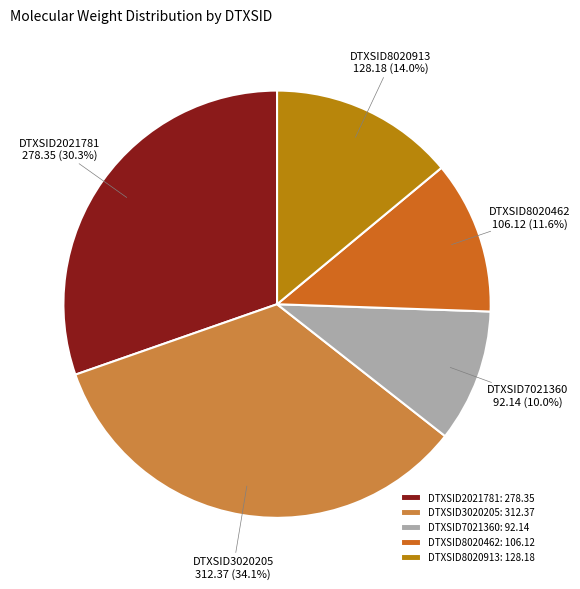

Approximately how many times larger is the value at DTXSID3020205 compared to DTXSID7021360?

3.4